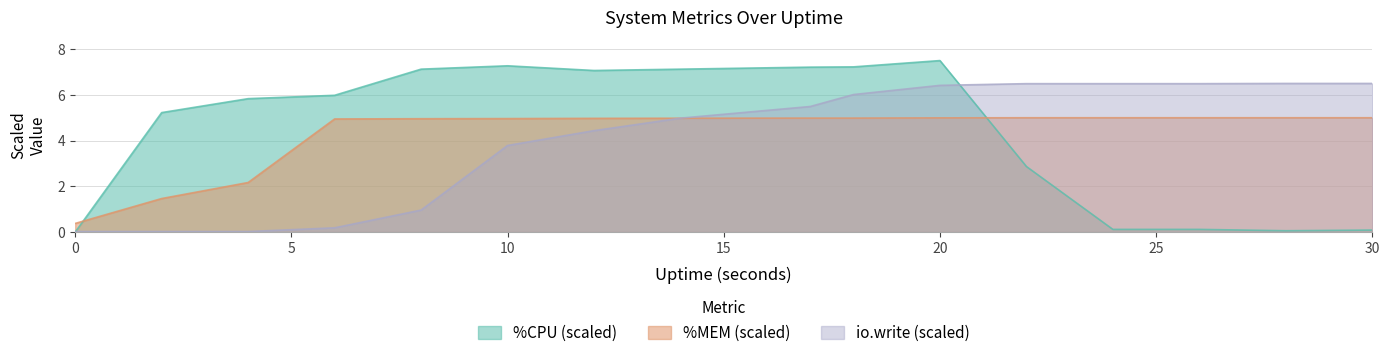

What is the greatest value displayed?

7.5